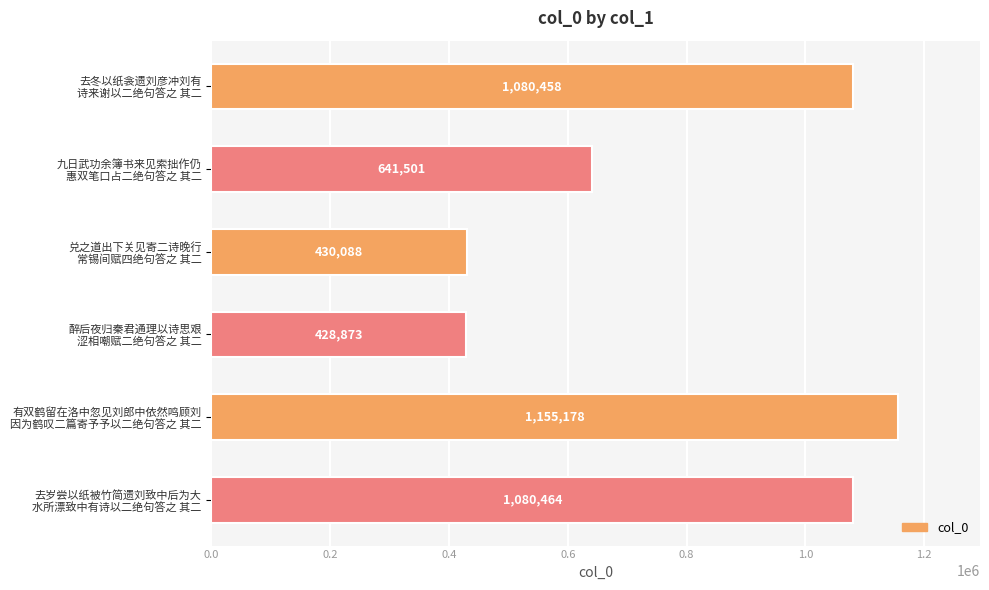

Reading top to bottom, what are all the values shown in this chart?

1080458	641501	430088	428873	1155178	1080464